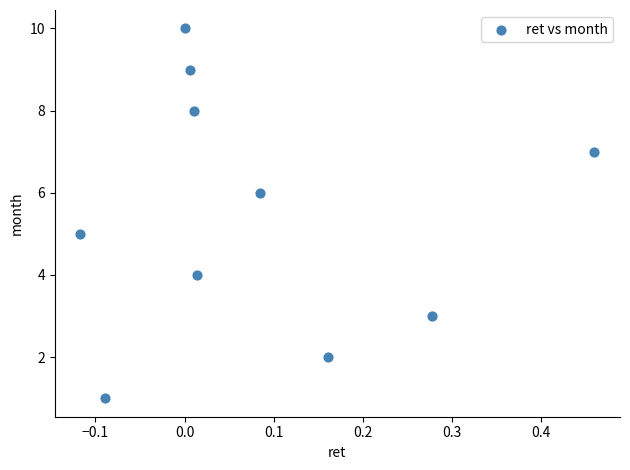

What is the average Y value?

6